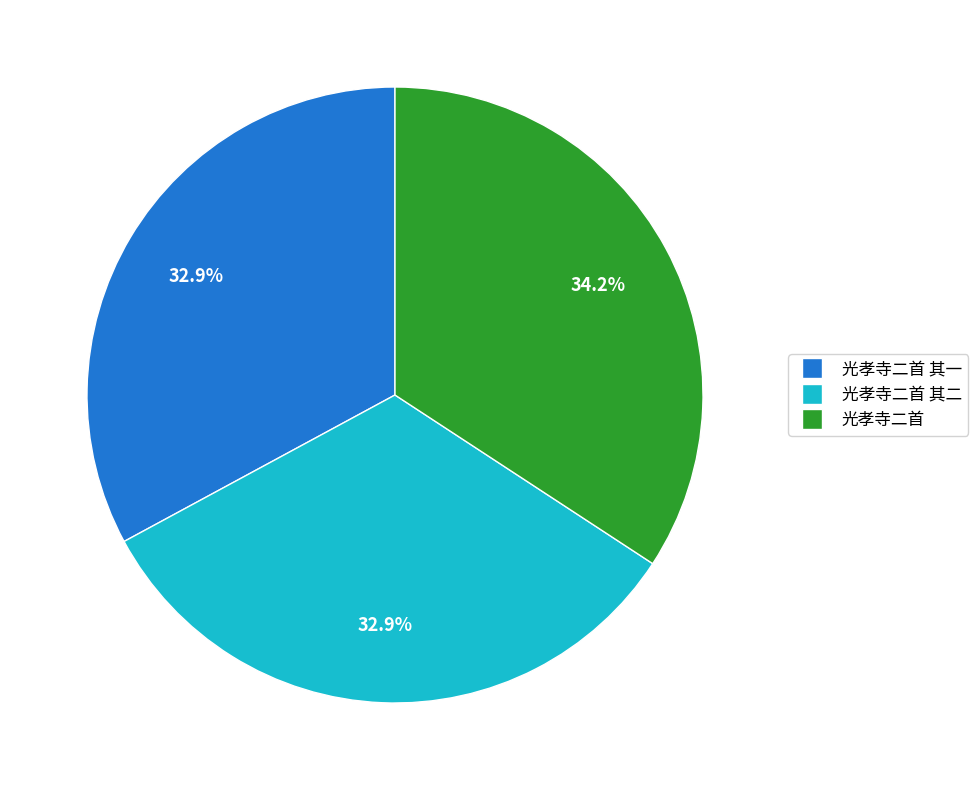

Is there a majority slice in this chart?

No